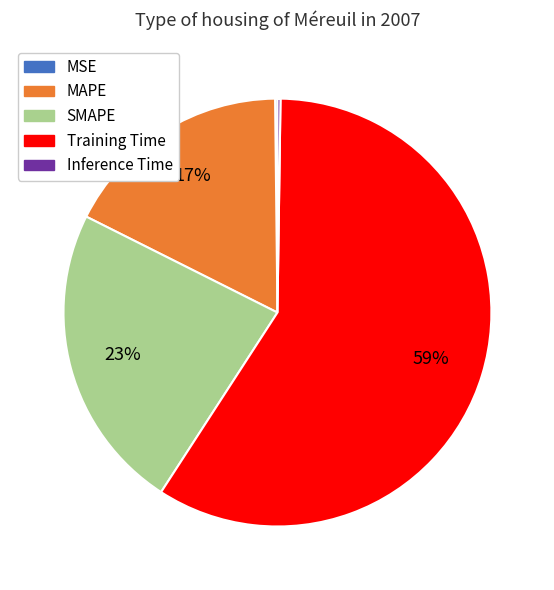

What percentage is the MAPE slice, to the nearest percent?

17%